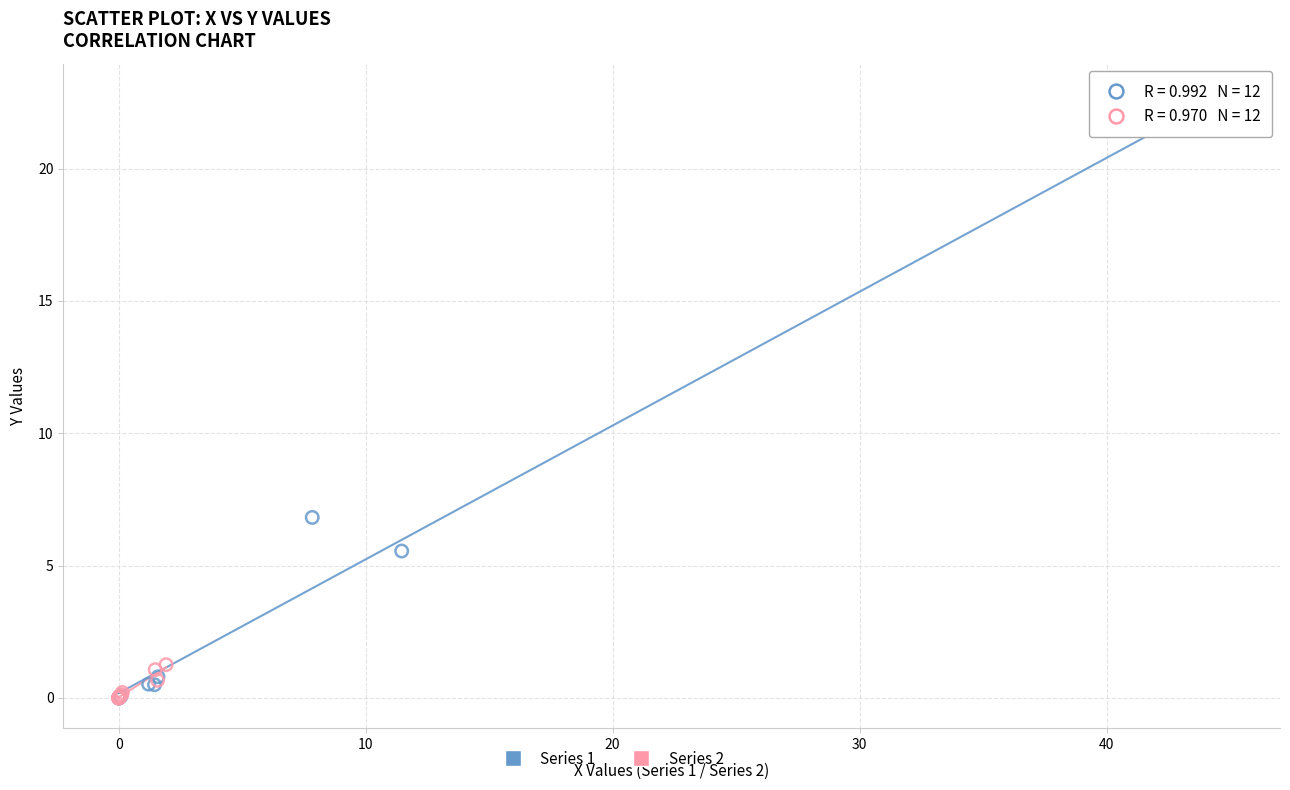

Which series contains the highest Y value?

Series 1